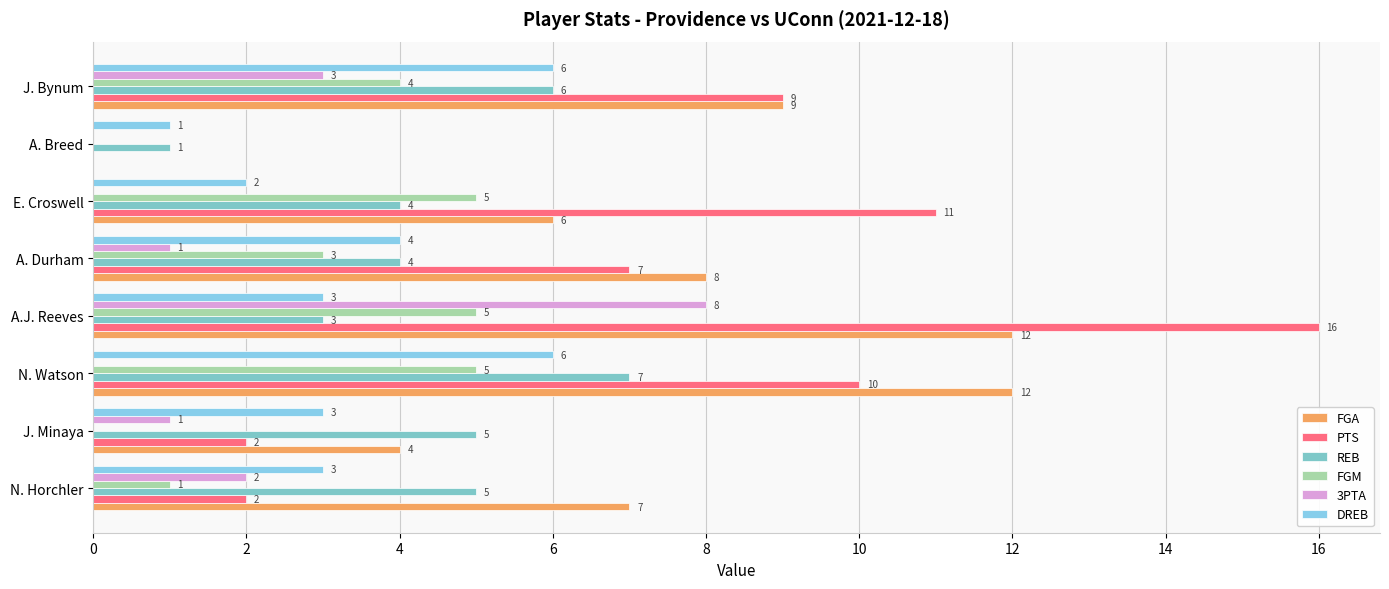

How many distinct data groups are displayed?

6